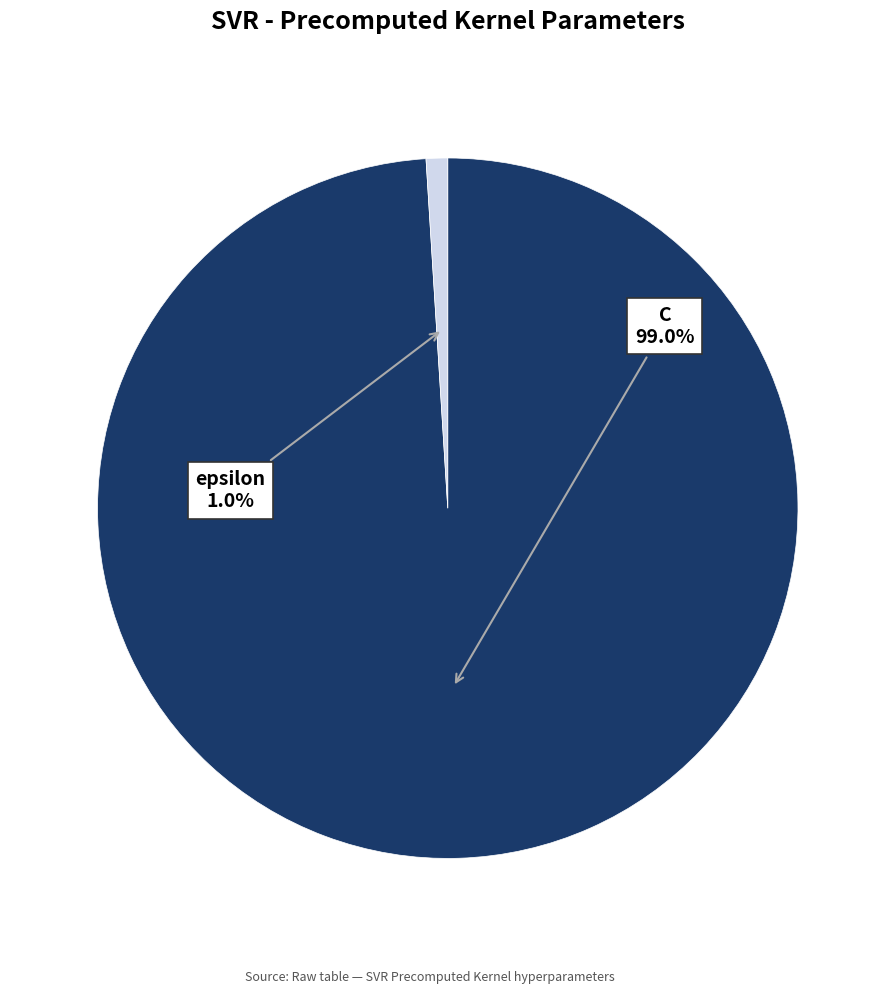

Is there any slice that represents more than half of the pie?

Yes